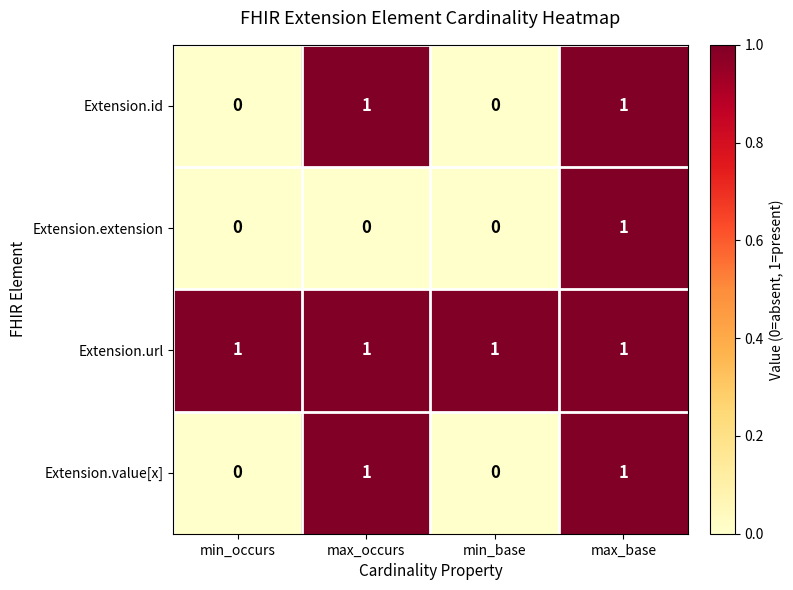

At which category is the sum across all series the highest?

max_base